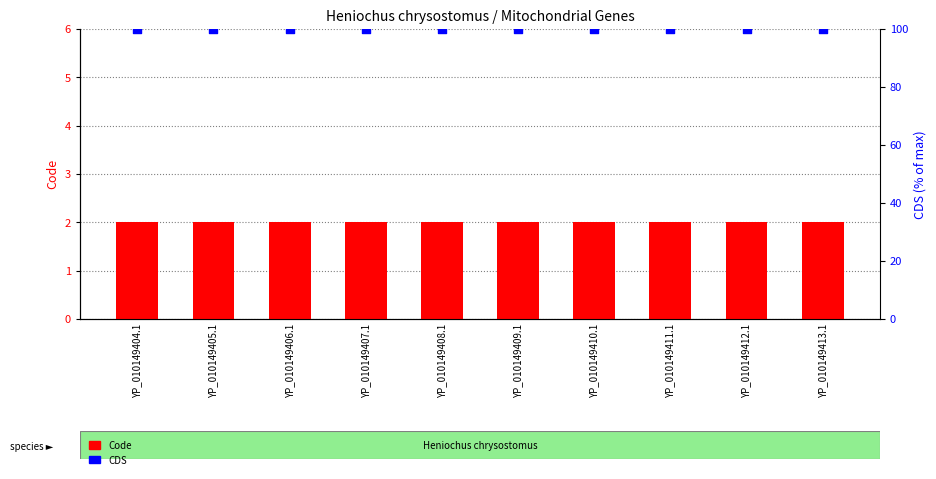

What is the total value across all series at YP_010149409.1?

102